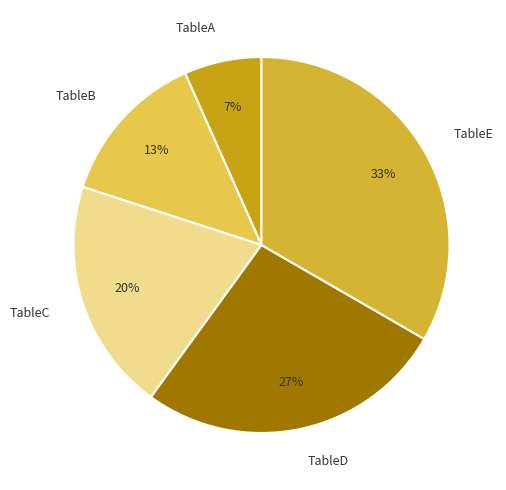

Which slice is the smallest?

TableA